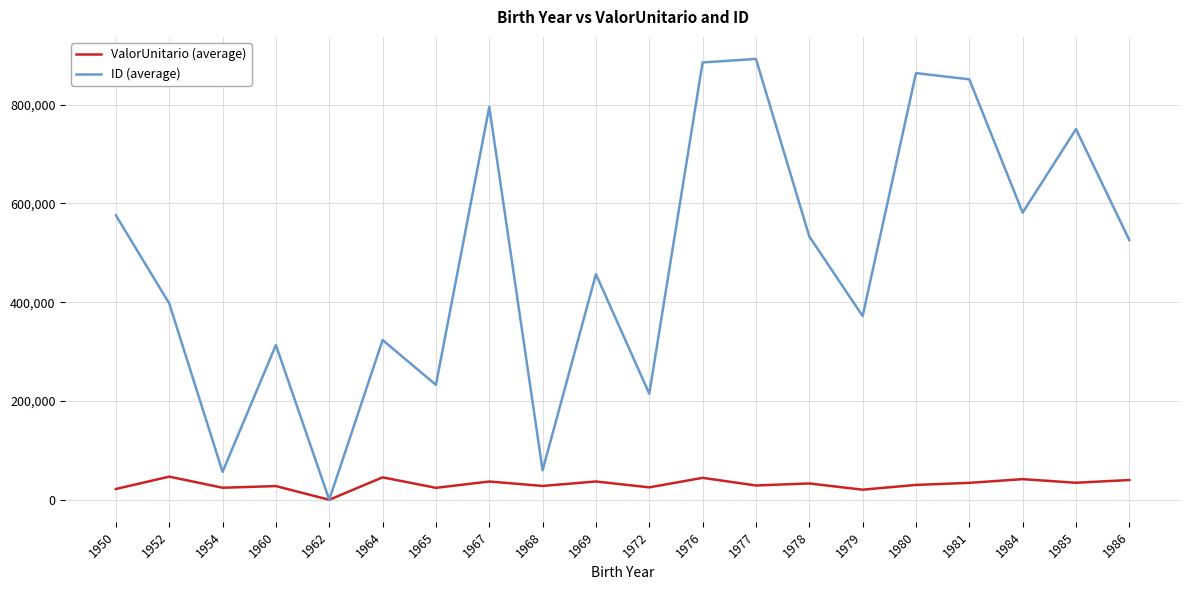

List the series in order of their overall mean, lowest first.

ValorUnitario (average), ID (average)